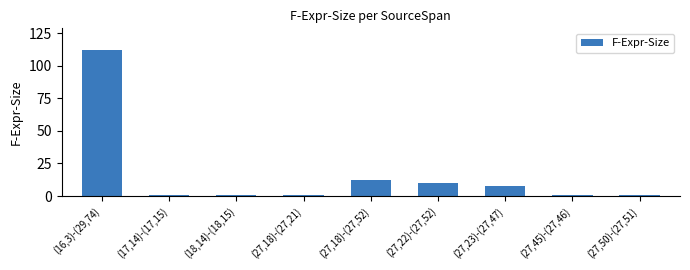

Where is the data nearest to the value 56?

(27,18)-(27,52)